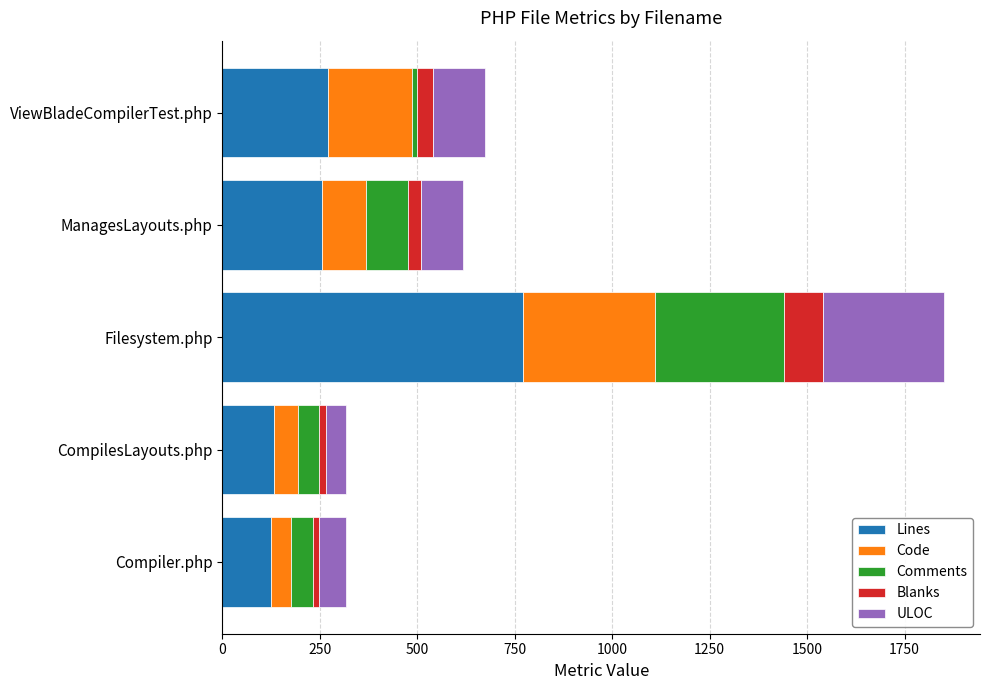

What is the lowest value of the Lines series?

124